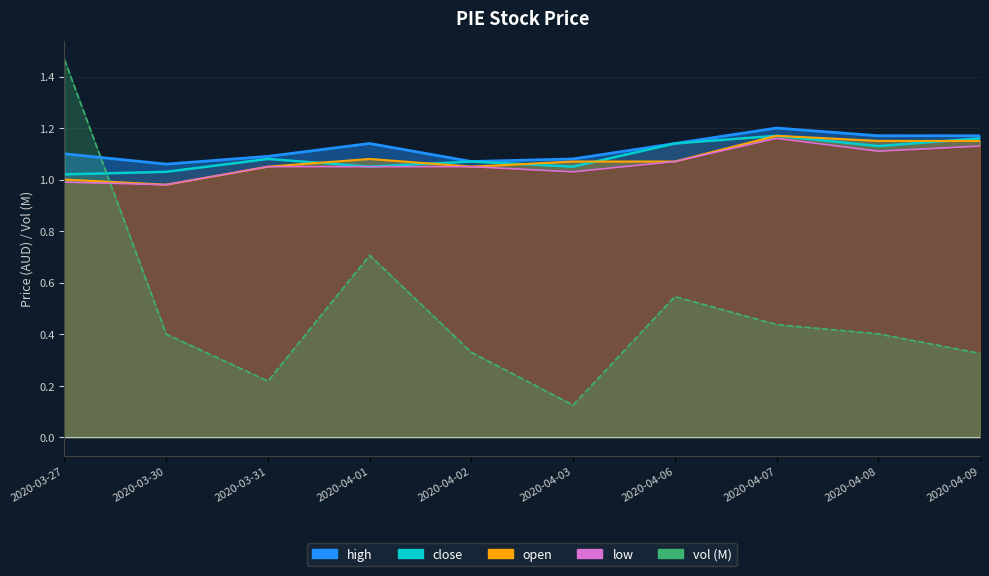

How many interior local peaks does the open series have?

2